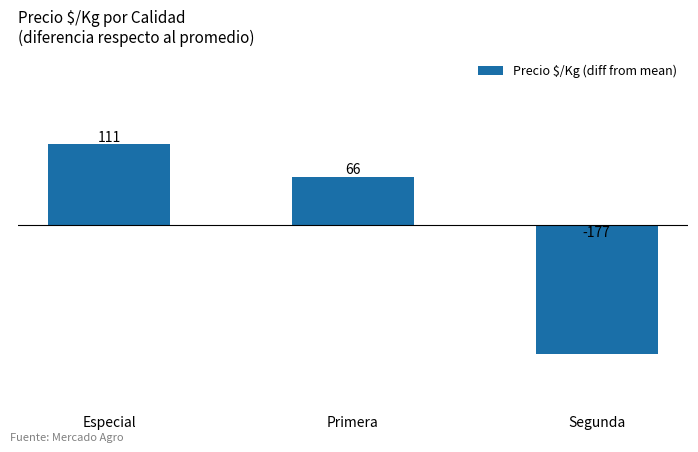

Reading left to right, what are all the values shown in this chart?

111	66	-177